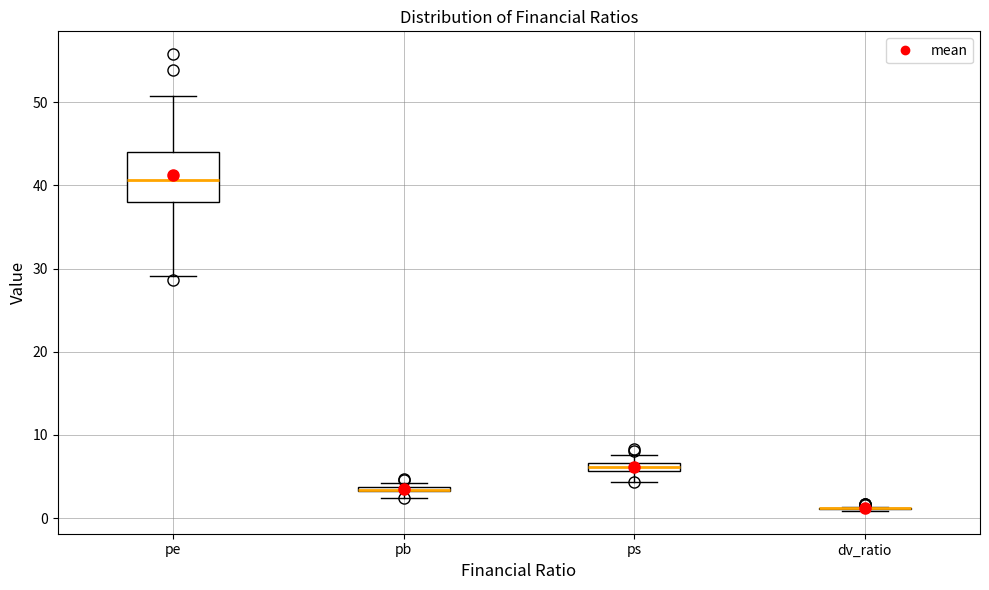

Which box is the tallest, from its lower edge to its upper edge?

pe